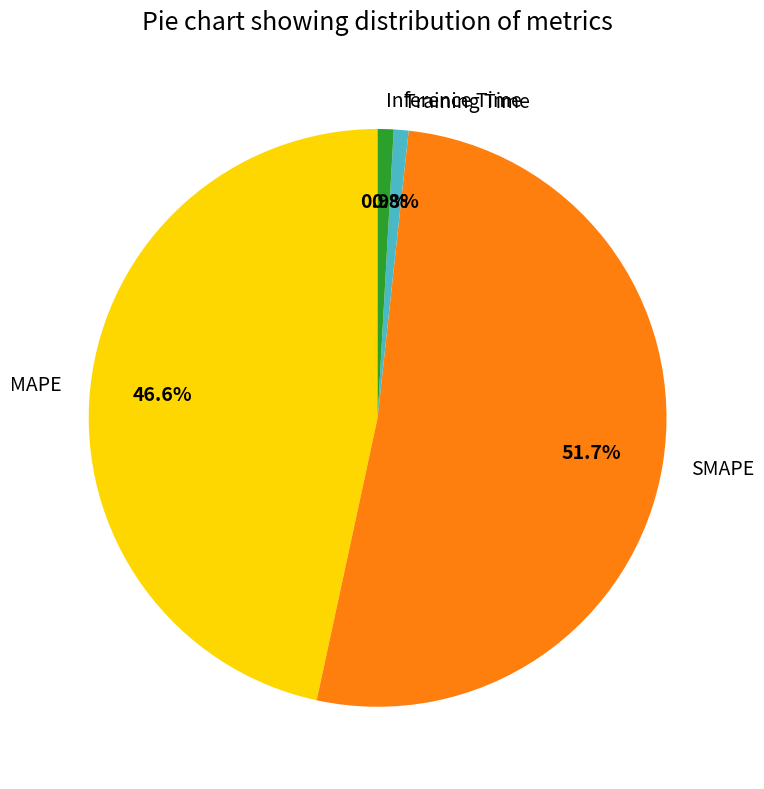

What percentage is the MAPE slice, to the nearest percent?

47%